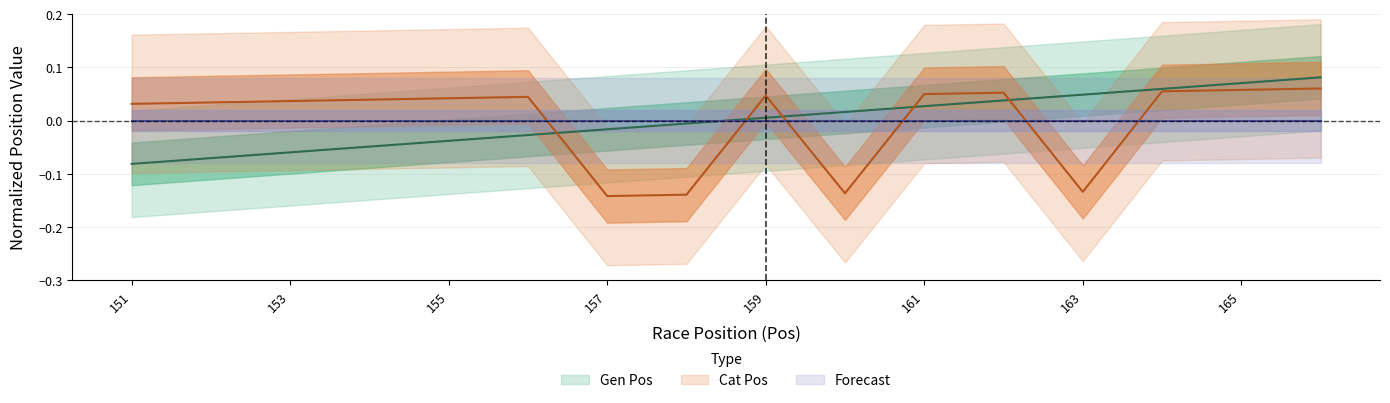

What is the value of the Gen Pos point at the 16th from the left?

0.1